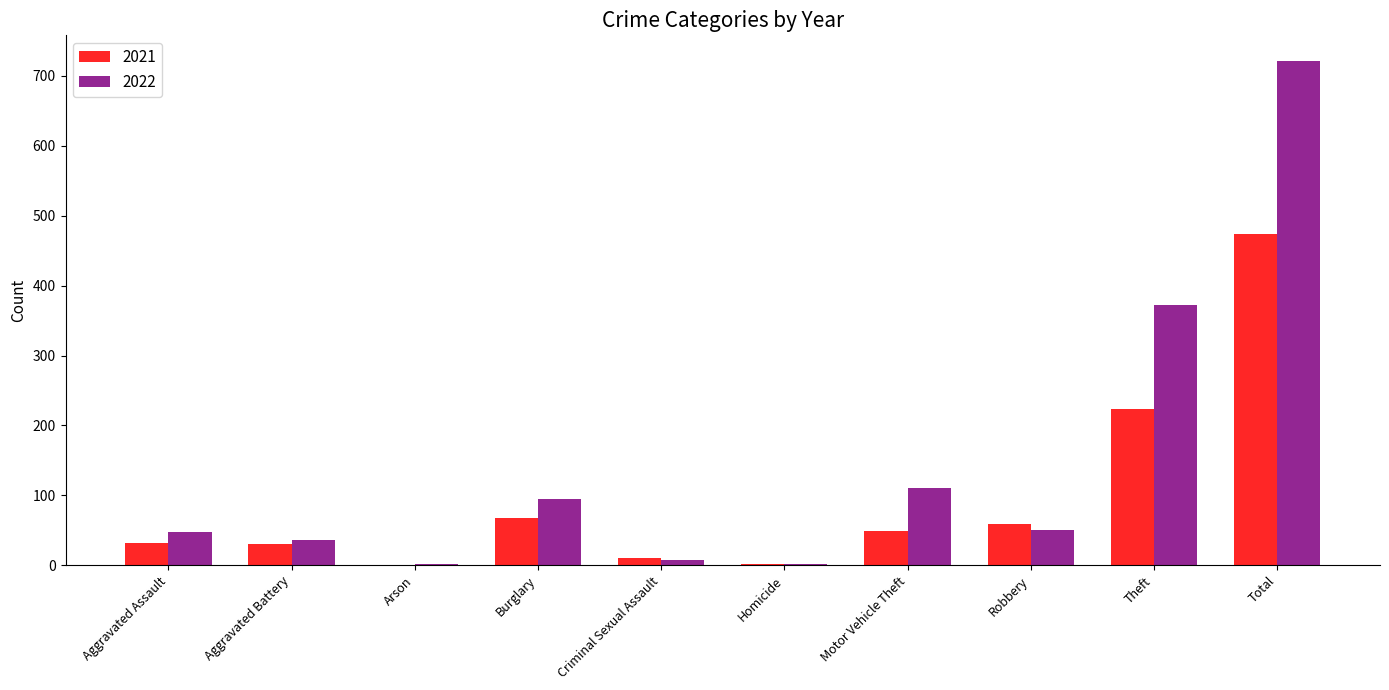

What is the total value across all series at Motor Vehicle Theft?

159